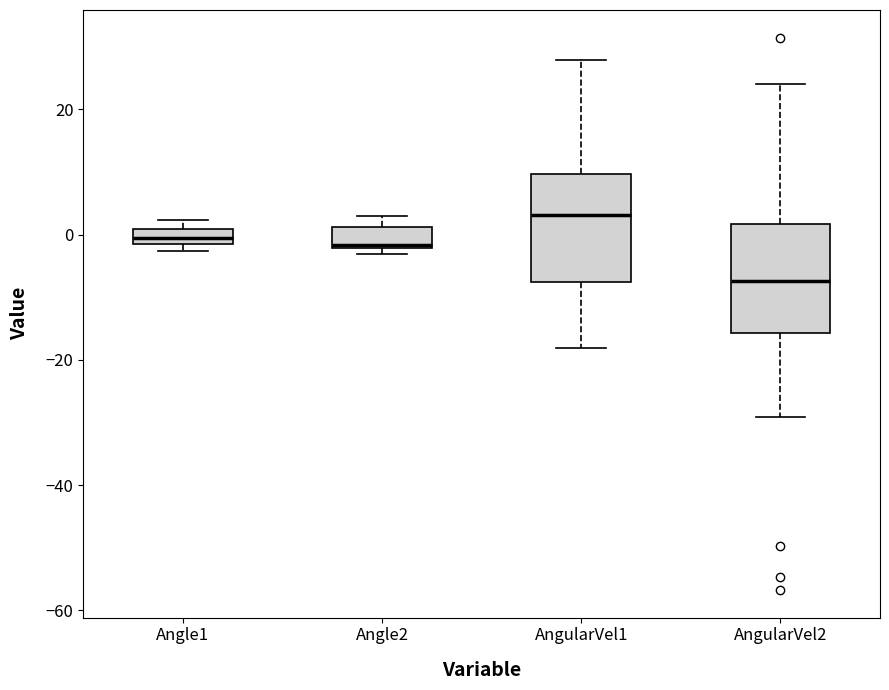

Where is the upper edge of the box for Angle2 on the y-axis? The values are not printed on the chart, so give them approximately, as read against the axis.

2